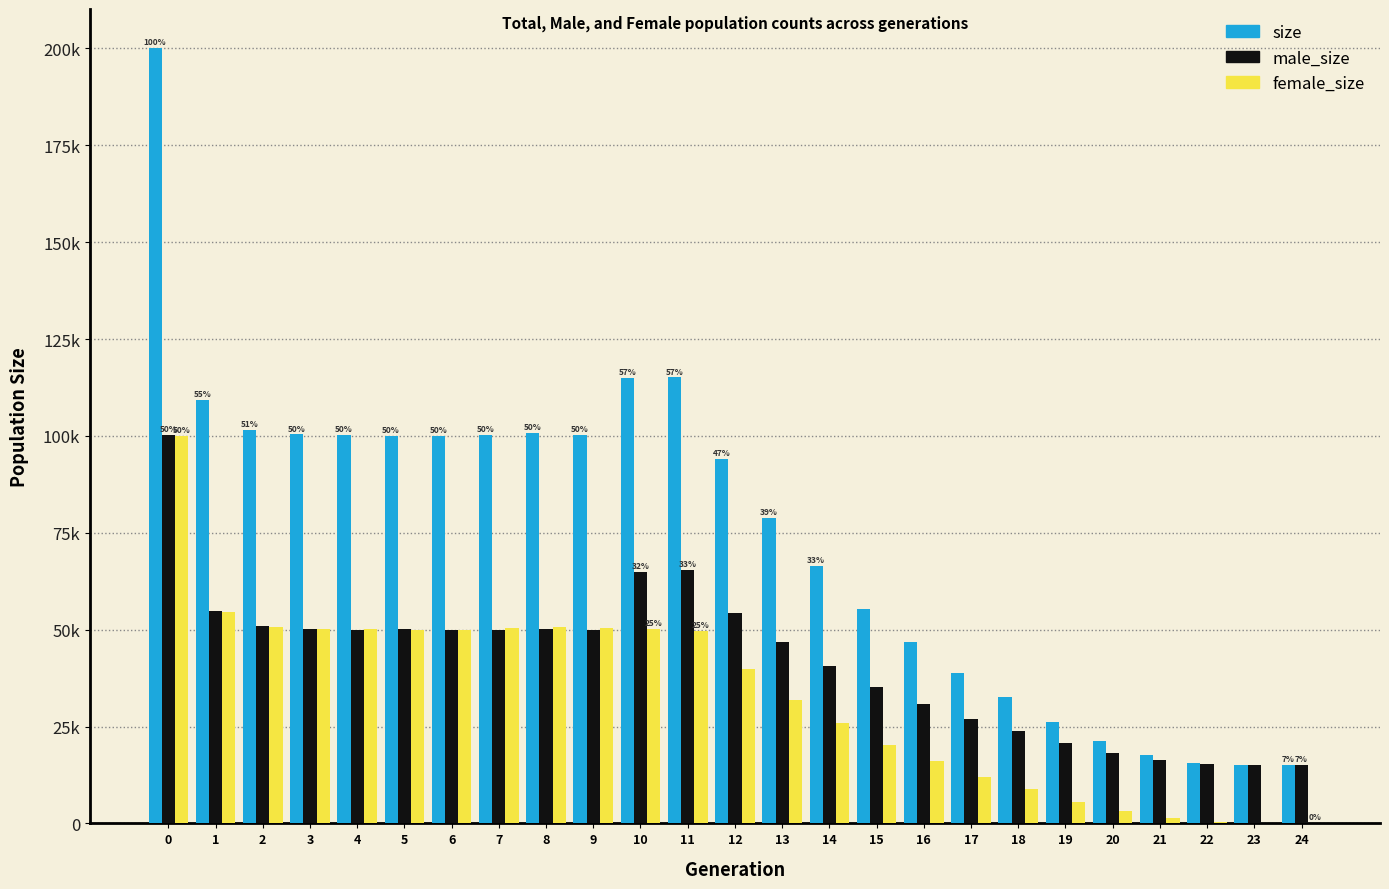

List the series in order of their overall mean, lowest first.

female_size, male_size, size